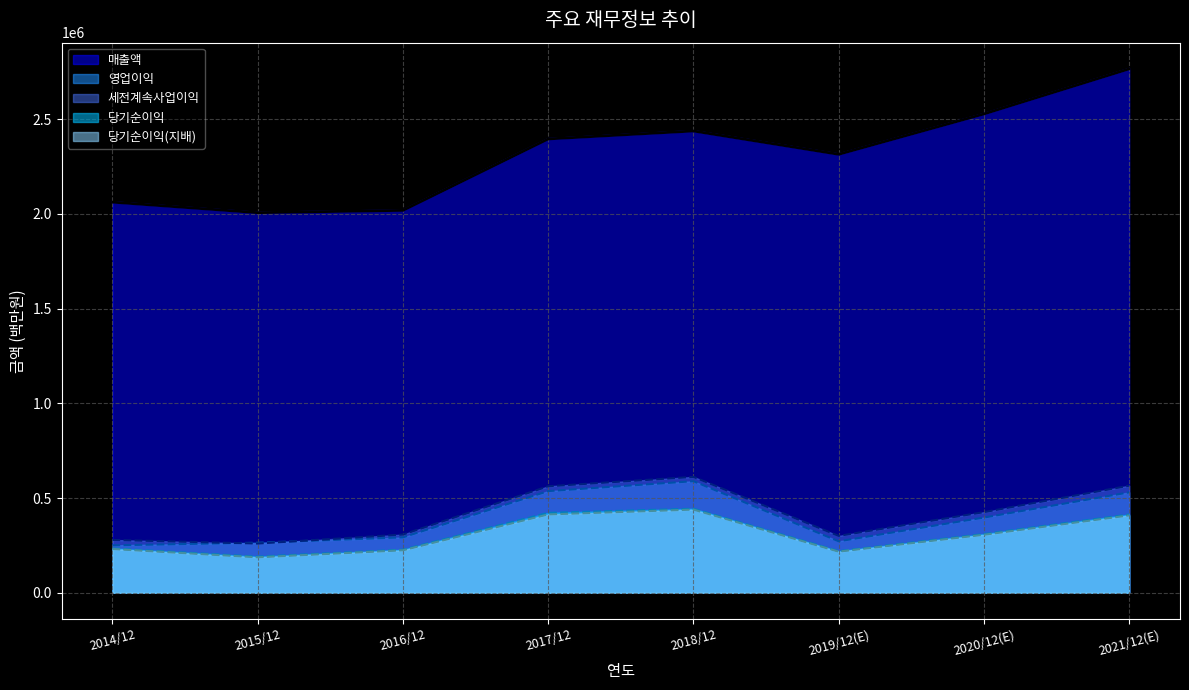

What is the difference between the second highest and second lowest values in the 당기순이익 series?

202251